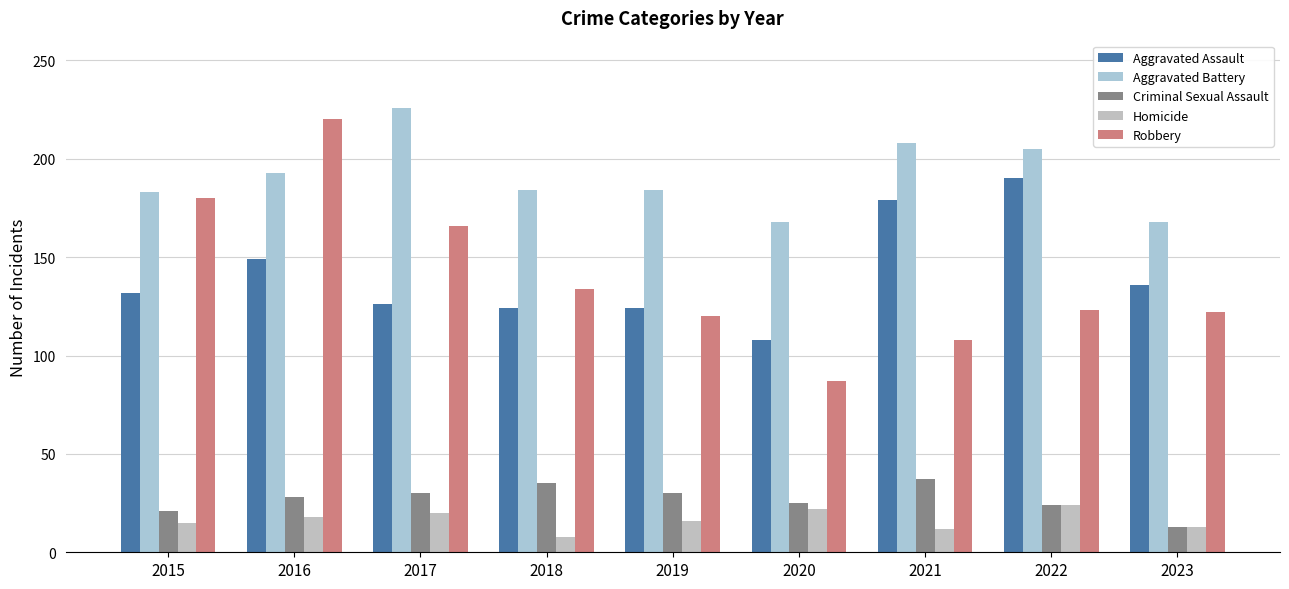

Rank the series by their maximum value, from lowest to highest.

Homicide, Criminal Sexual Assault, Aggravated Assault, Robbery, Aggravated Battery